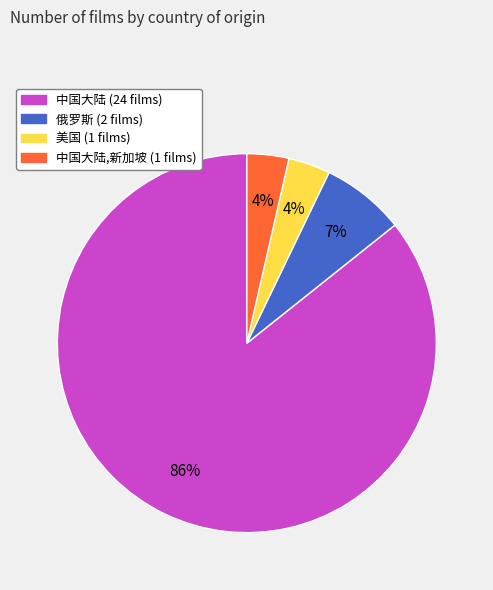

To the nearest percent, what is the average slice percentage?

25%